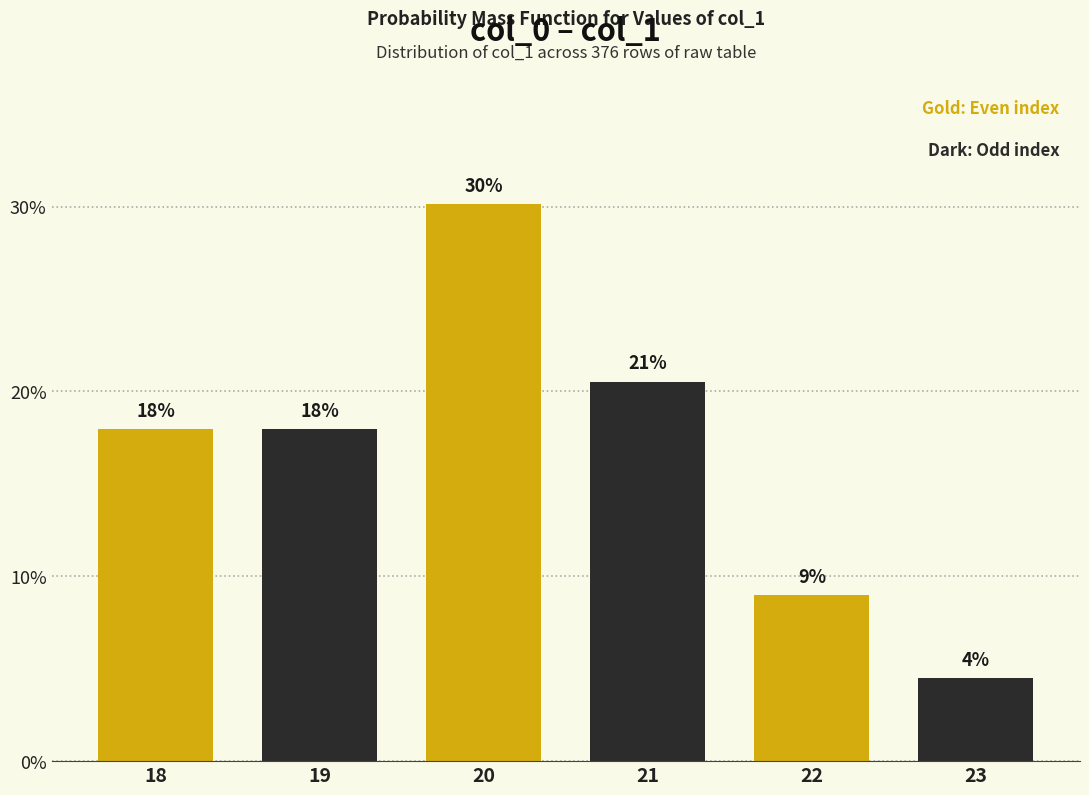

How many bars are there in total?

6